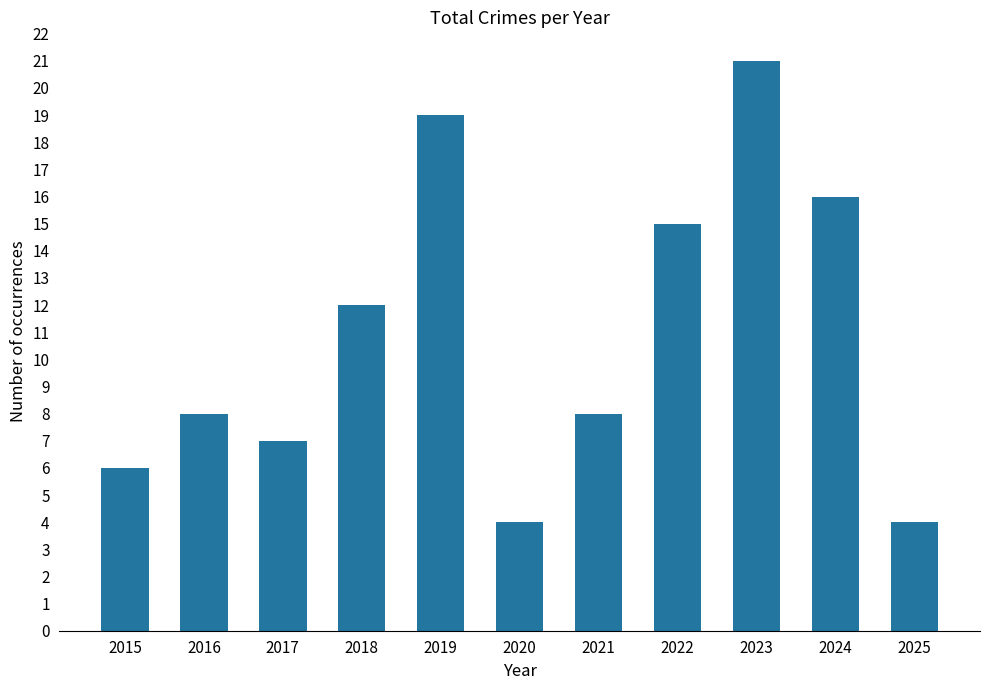

Approximately how many times larger is the value at 2024 compared to 2018?

1.3